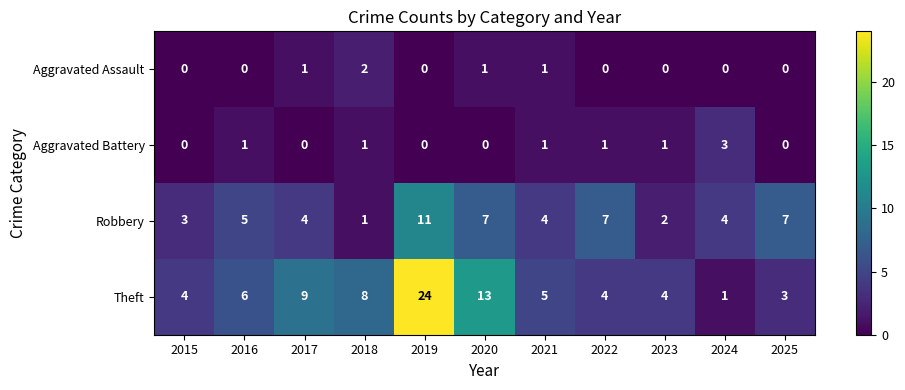

What is the difference between the highest and lowest values at 2019?

24